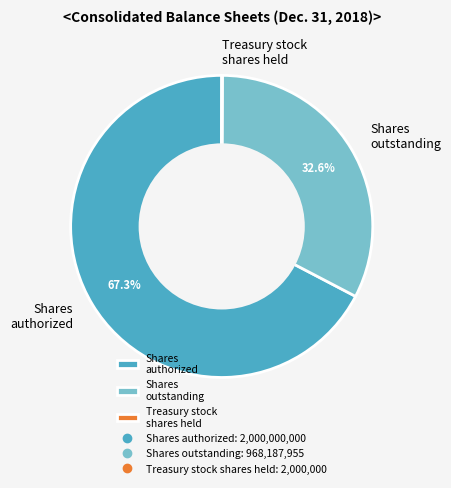

Approximately how many times larger is the value at Shares authorized compared to Shares outstanding?

2.1